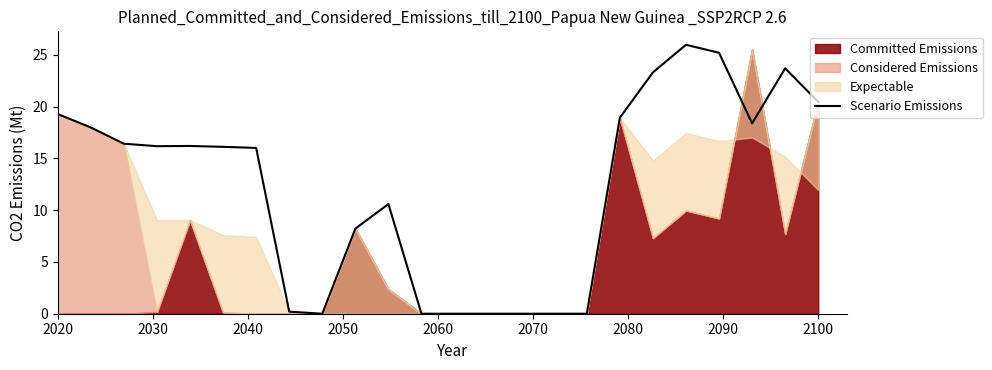

True or false: the data has more than 2 interior local peaks.

True